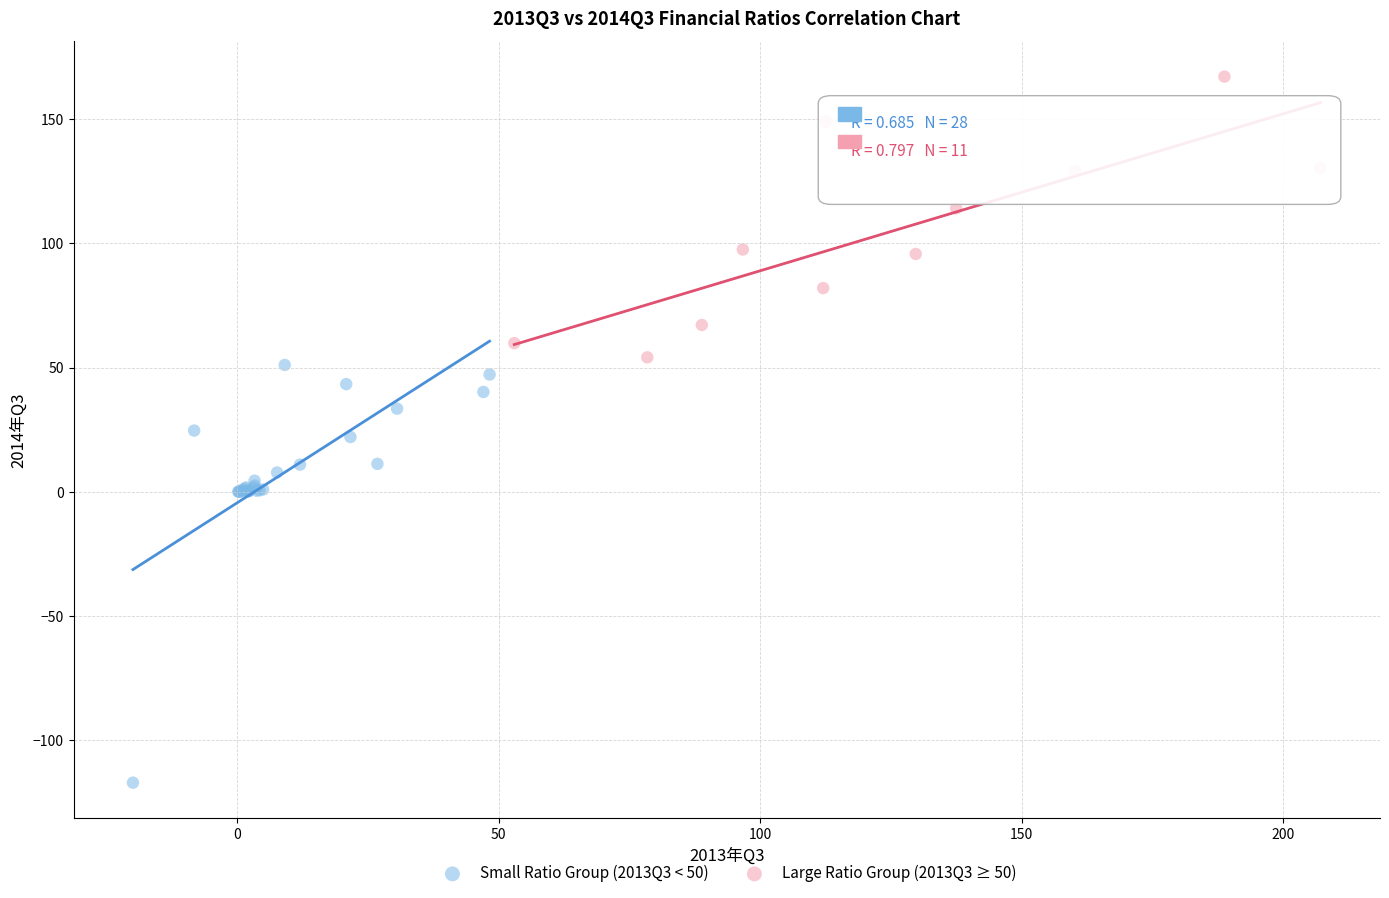

Which series contains the highest Y value?

Large Ratio Group (2013Q3 ≥ 50)